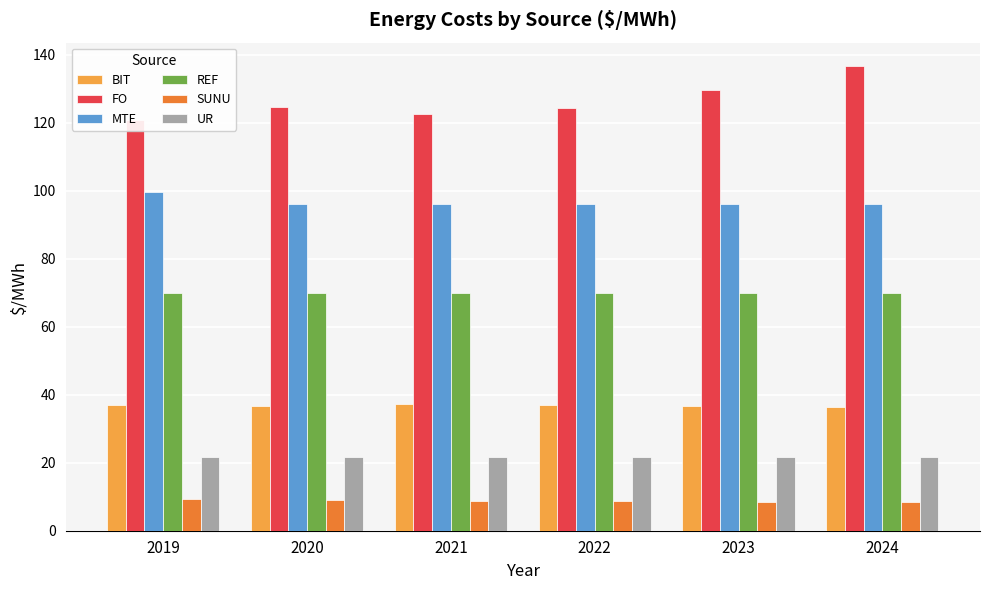

How many bars are there in total?

36